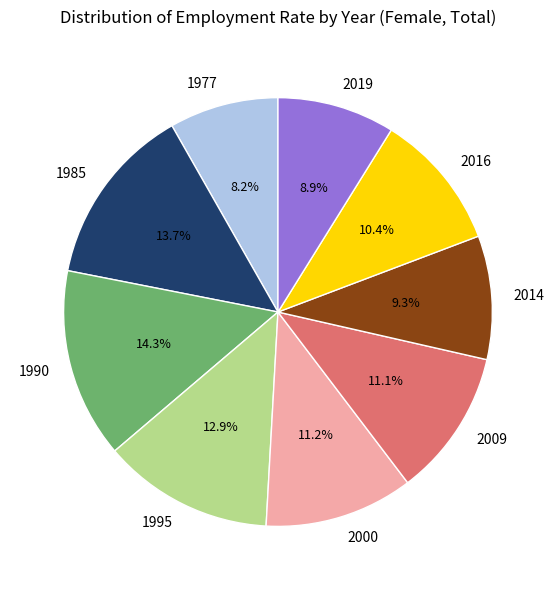

What is the ratio of the value at 2009 to the value at 2016?

1.1